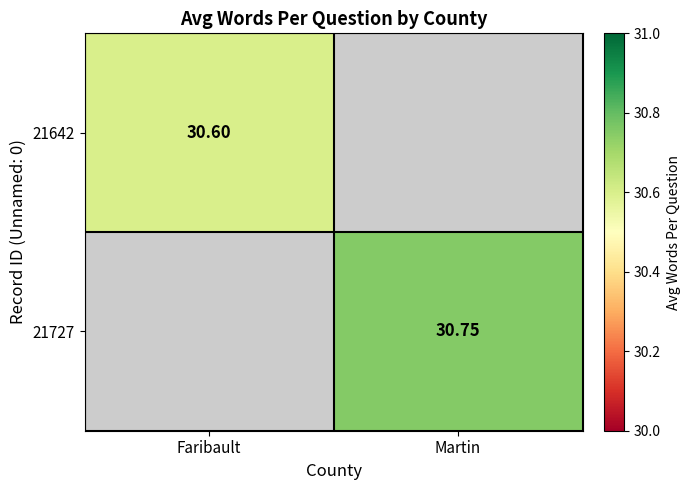

How many data points does each series have?

2